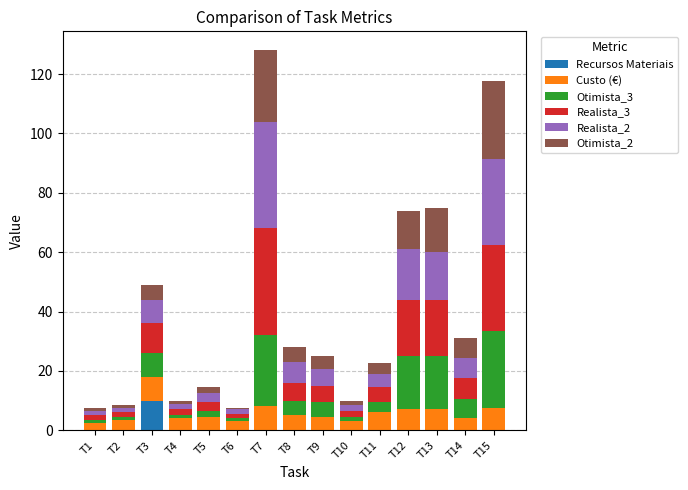

What is the maximum value for Recursos Materiais?

10.0